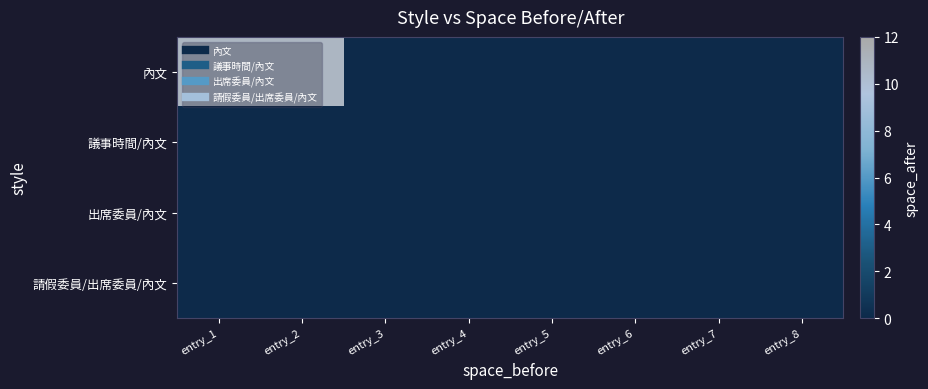

Reading right to left, what are all the values shown in this chart?

內文: entry_8=0.0	entry_7=0.0	entry_6=0.0	entry_5=0.0	entry_4=0.0	entry_3=0.0	entry_2=10.8	entry_1=10.8
議事時間/內文: entry_8=0.0	entry_7=0.0	entry_6=0.0	entry_5=0.0	entry_4=0.0	entry_3=0.0	entry_2=0.0	entry_1=0.0
出席委員/內文: entry_8=0.0	entry_7=0.0	entry_6=0.0	entry_5=0.0	entry_4=0.0	entry_3=0.0	entry_2=0.0	entry_1=0.0
請假委員/出席委員/內文: entry_8=0.0	entry_7=0.0	entry_6=0.0	entry_5=0.0	entry_4=0.0	entry_3=0.0	entry_2=0.0	entry_1=0.0